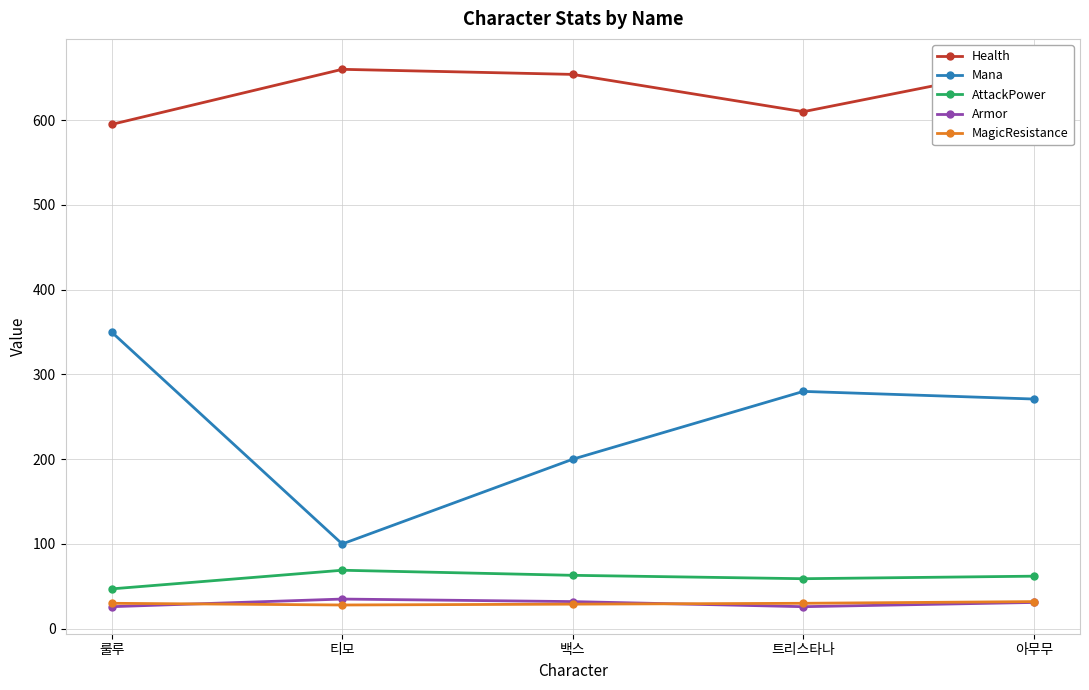

The Armor series shows 26 at 룰루. True or false?

True